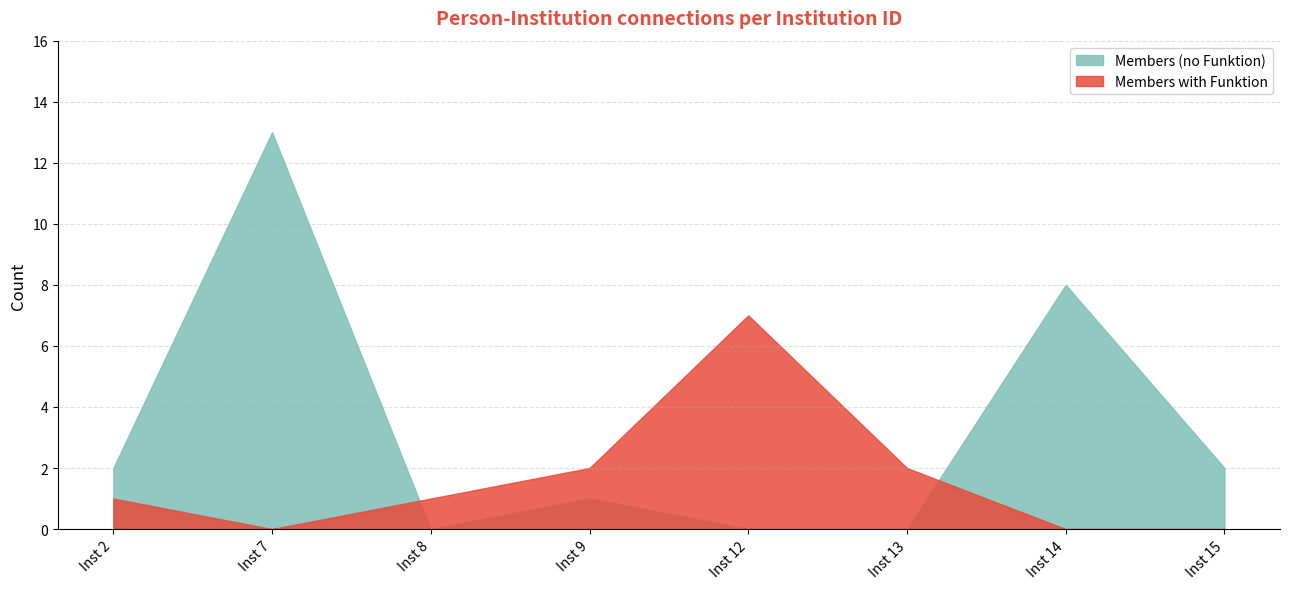

Which series has the widest spread of values?

Members (no Funktion)